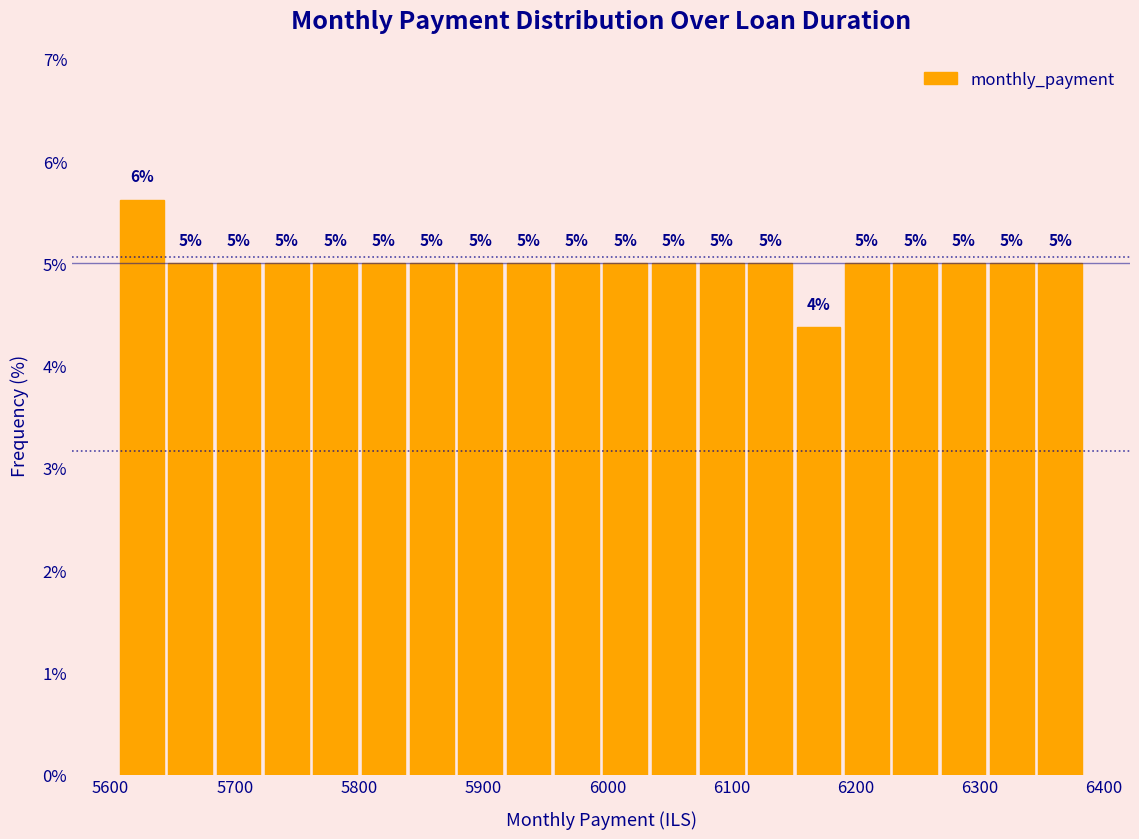

Around what value on the x-axis is the tallest bar? Give the approximate position of its centre, as read against the axis.

5630